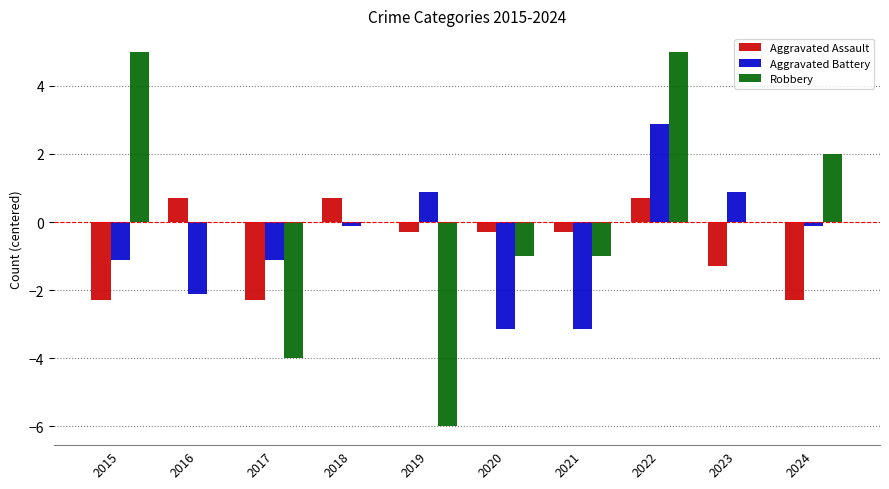

What is the spread (max minus min) of values at 2022?

4.3